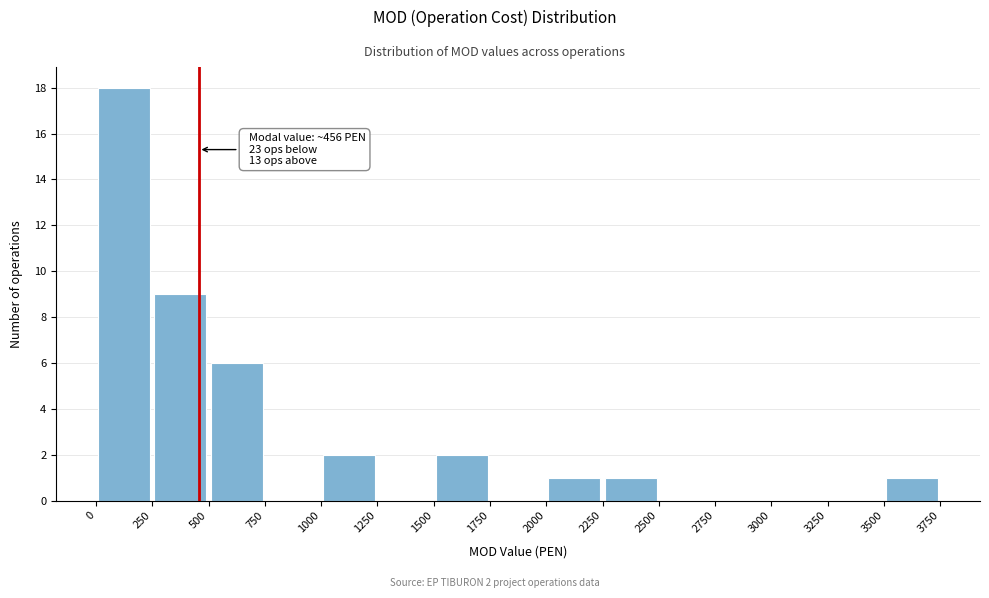

Over which range of the x-axis is the bar tallest?

0 to 250